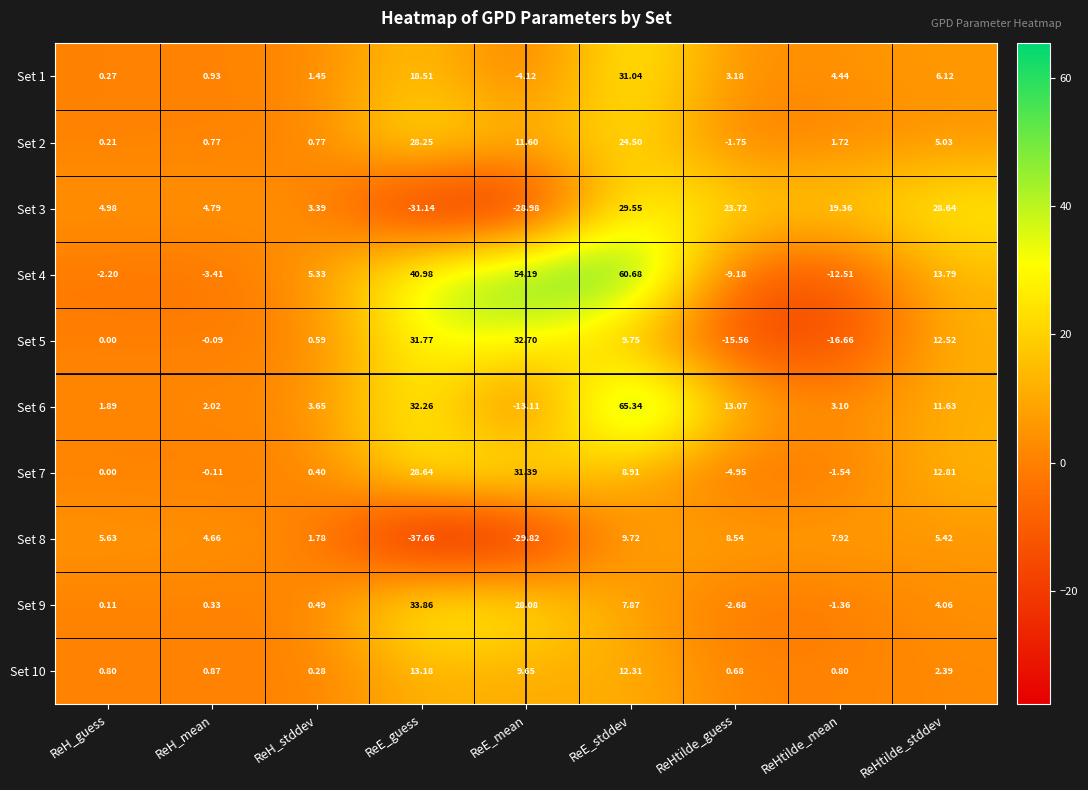

Is the value of Set 6 at ReE_guess greater than the value of Set 2 at ReH_mean?

Yes